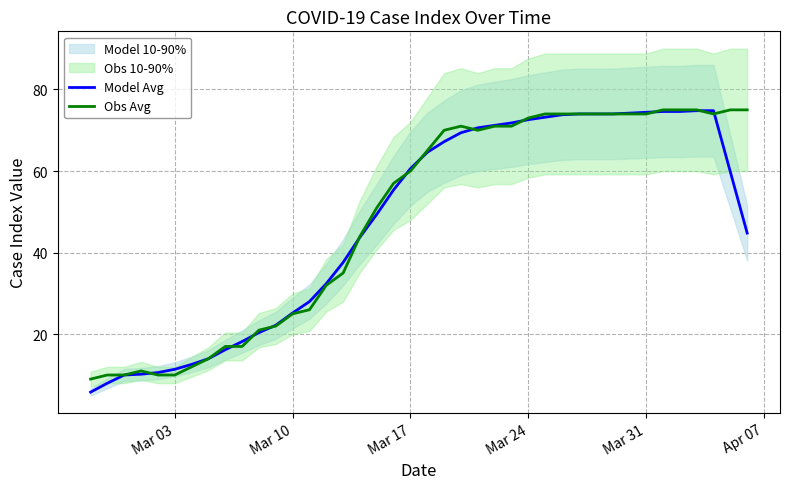

What is the minimum value for Obs Avg?

9.0